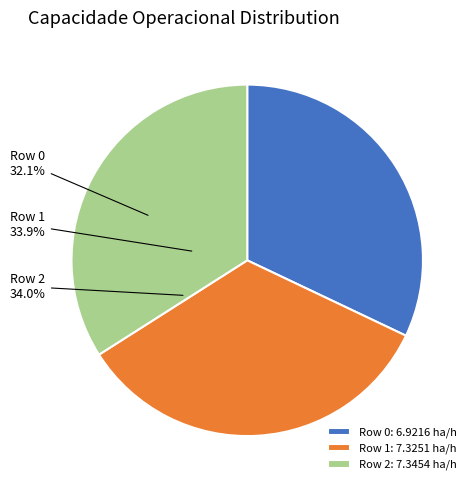

Between 0 and 2, which is larger?

2